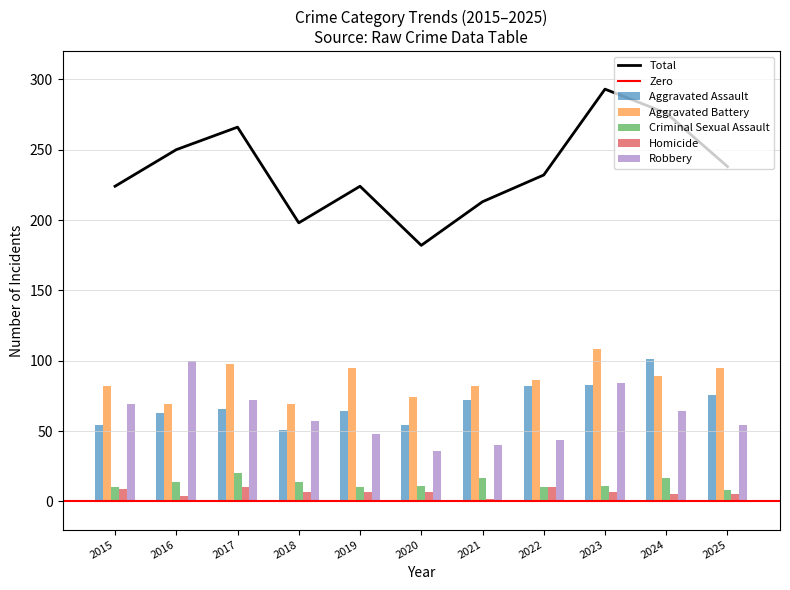

True or false: Aggravated Assault has a value of 135 at 2024.

False